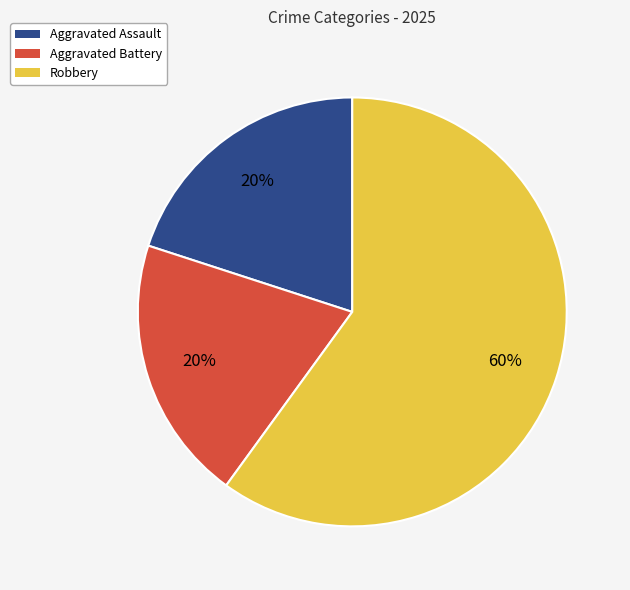

Is there any slice that represents more than half of the pie?

Yes